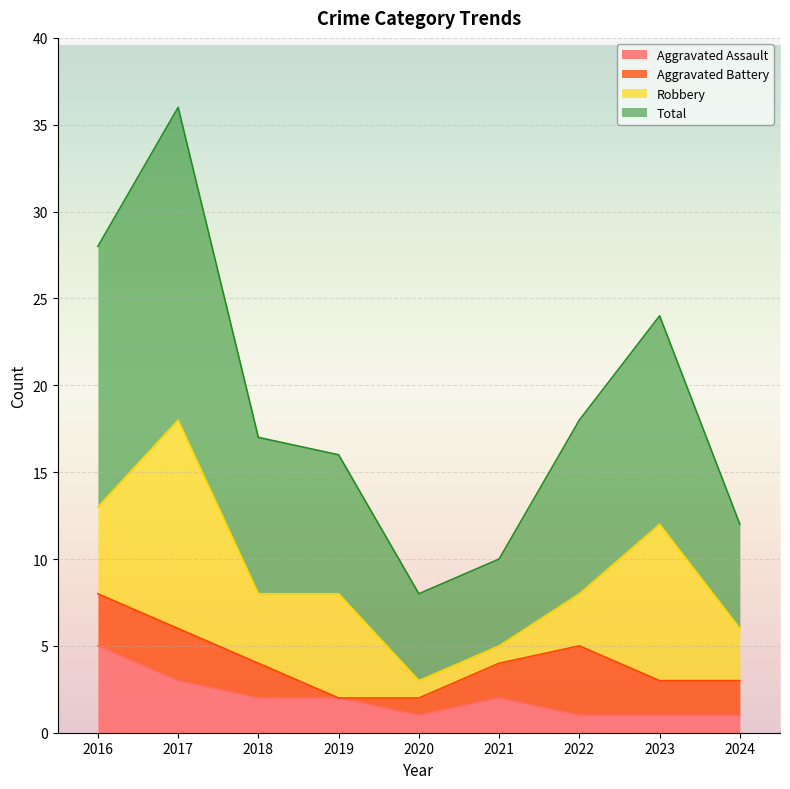

At which label does Aggravated Assault reach its peak?

2016